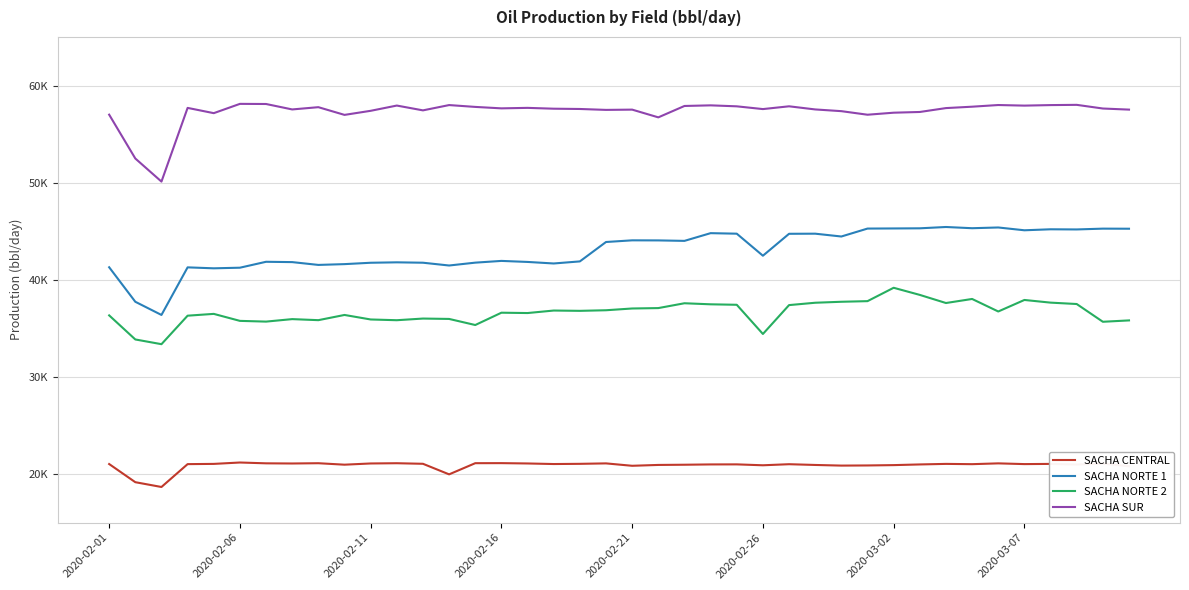

What is the difference between the maximum and minimum values in the SACHA CENTRAL series?

2519.6